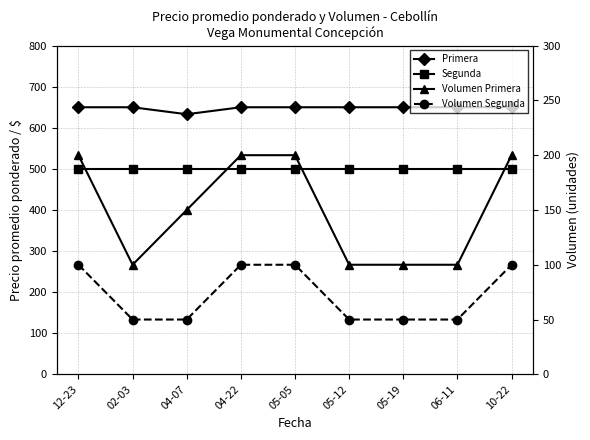

True or false: Segunda has more than 0 interior local peaks.

False